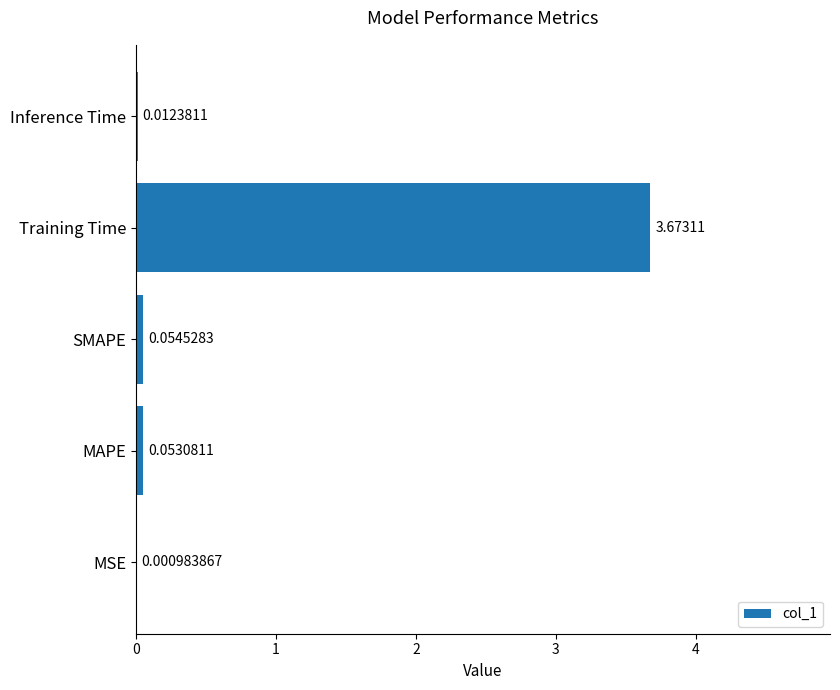

What is the change in value from MAPE to Training Time?

+3.6